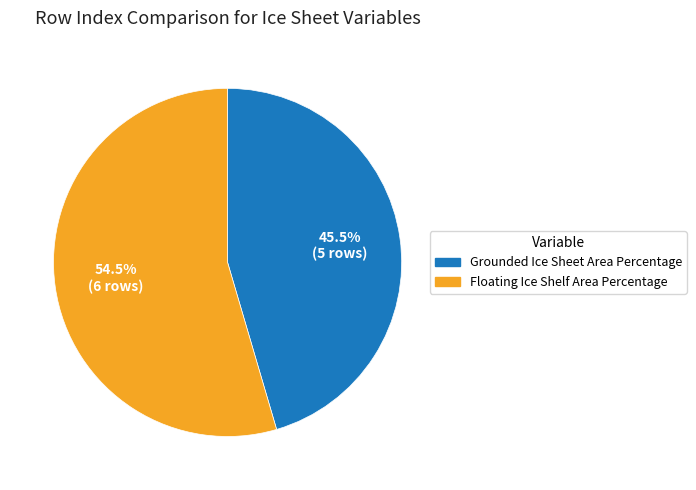

Which slice is the smallest?

Grounded Ice Sheet Area Percentage